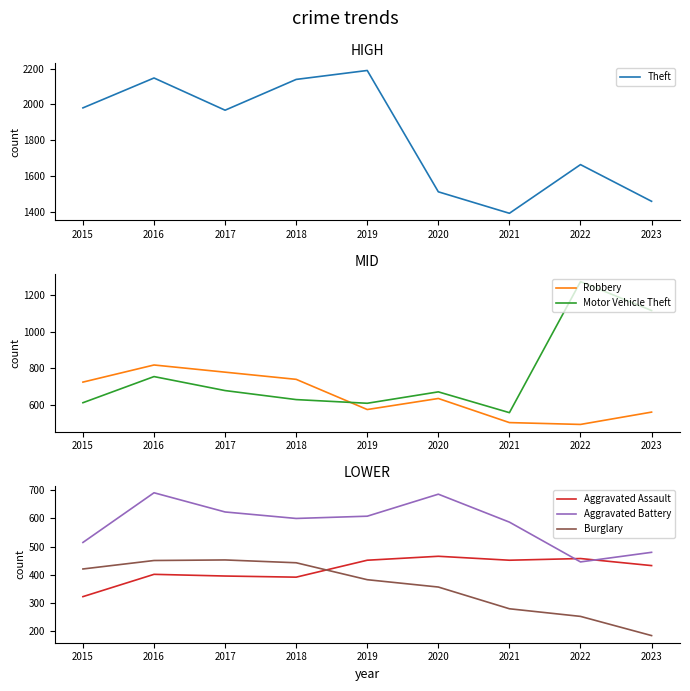

At which label does Theft reach its minimum?

2021